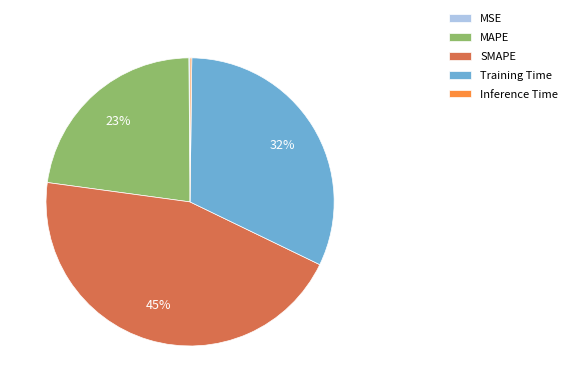

Is Training Time the majority of the pie?

No